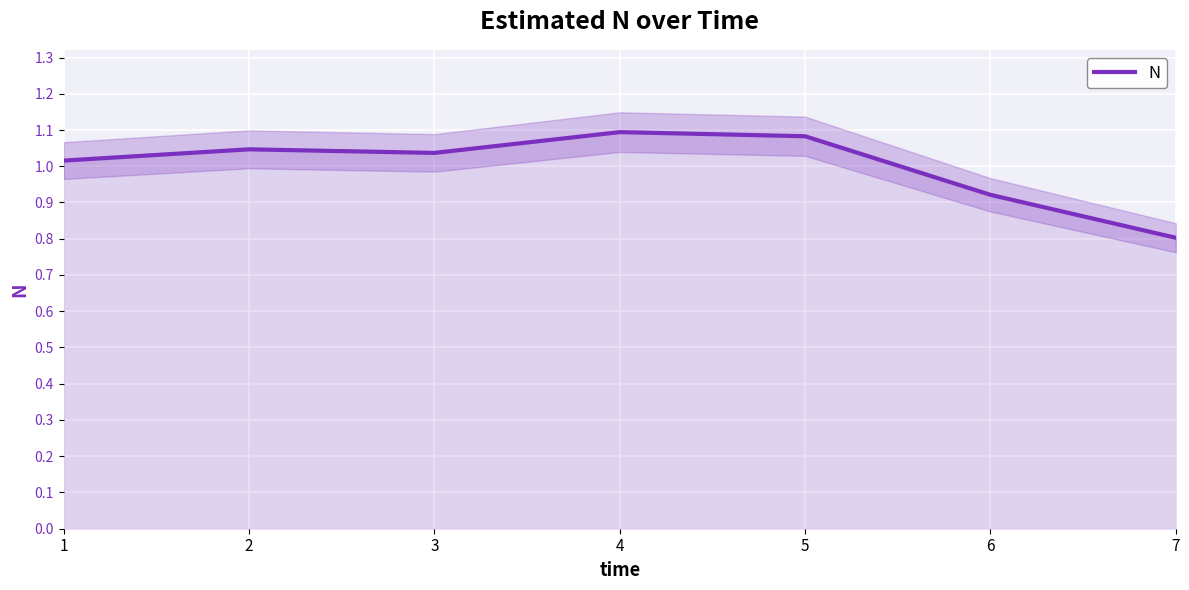

How many interior local valleys (lower than both neighbors) does the data have?

1